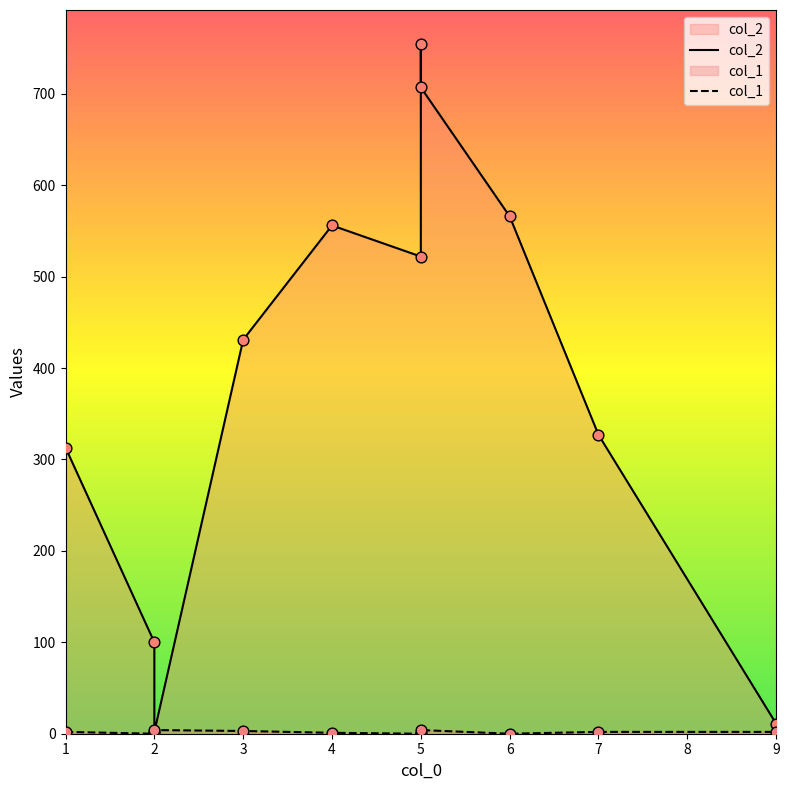

Which series reaches the maximum Y coordinate?

col_2